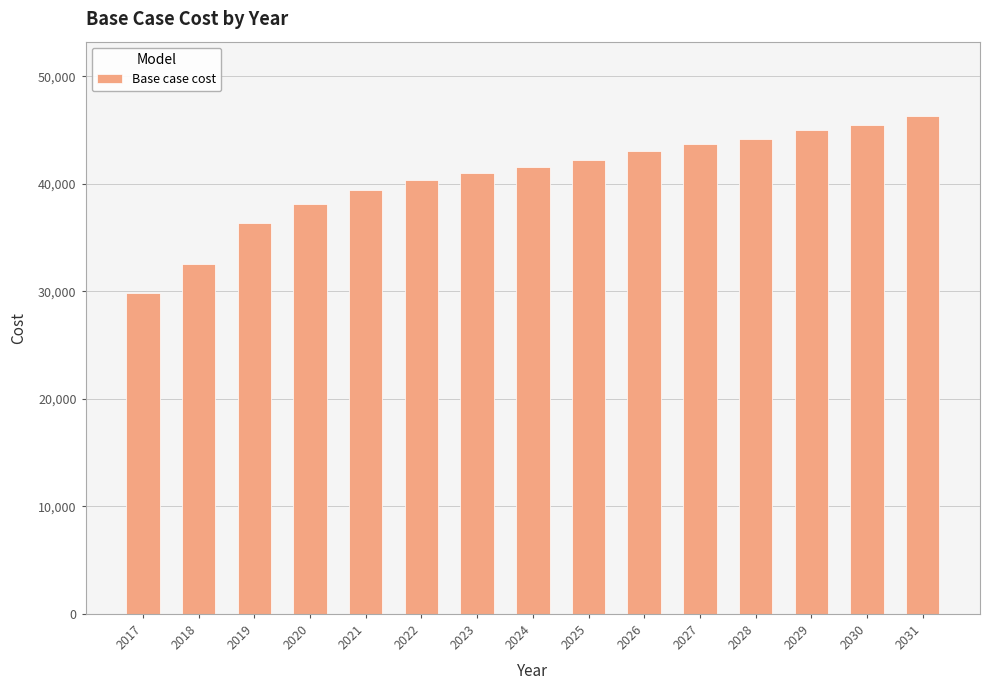

Is it true that the value at 2024 is 20795.2?

False